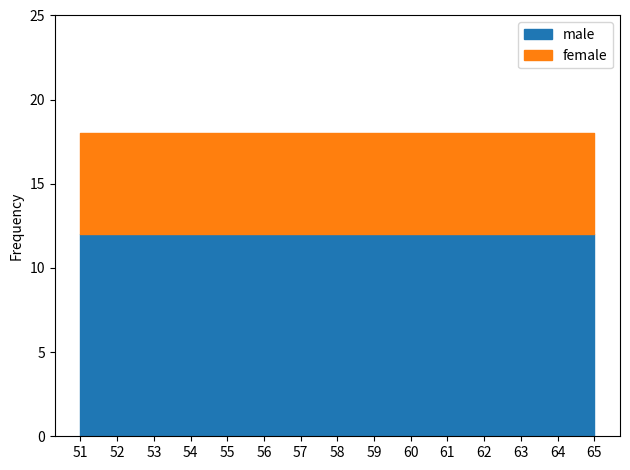

Which label corresponds to the largest value in the chart?

65